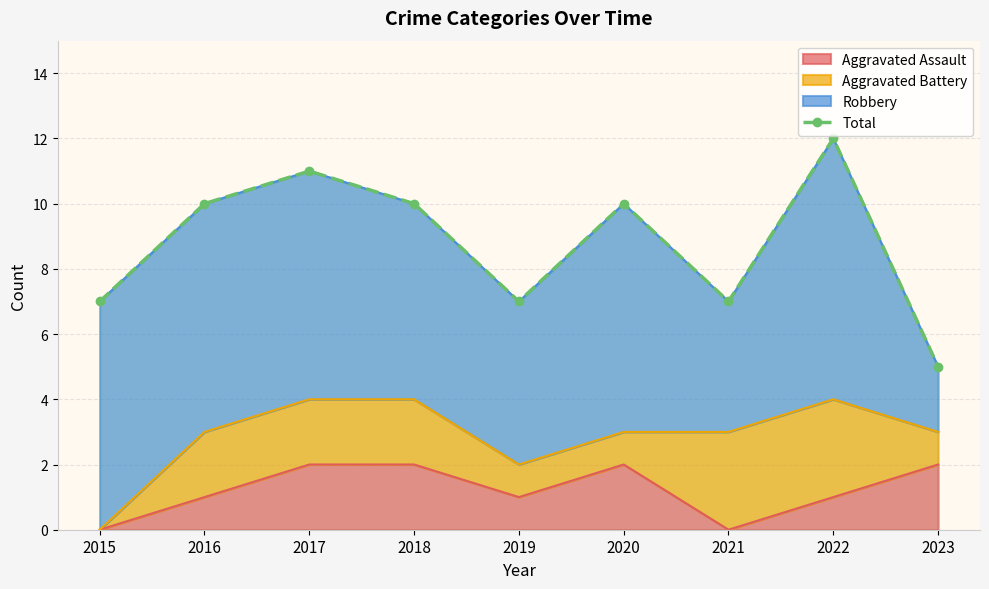

What value does the data have at 2020?

10